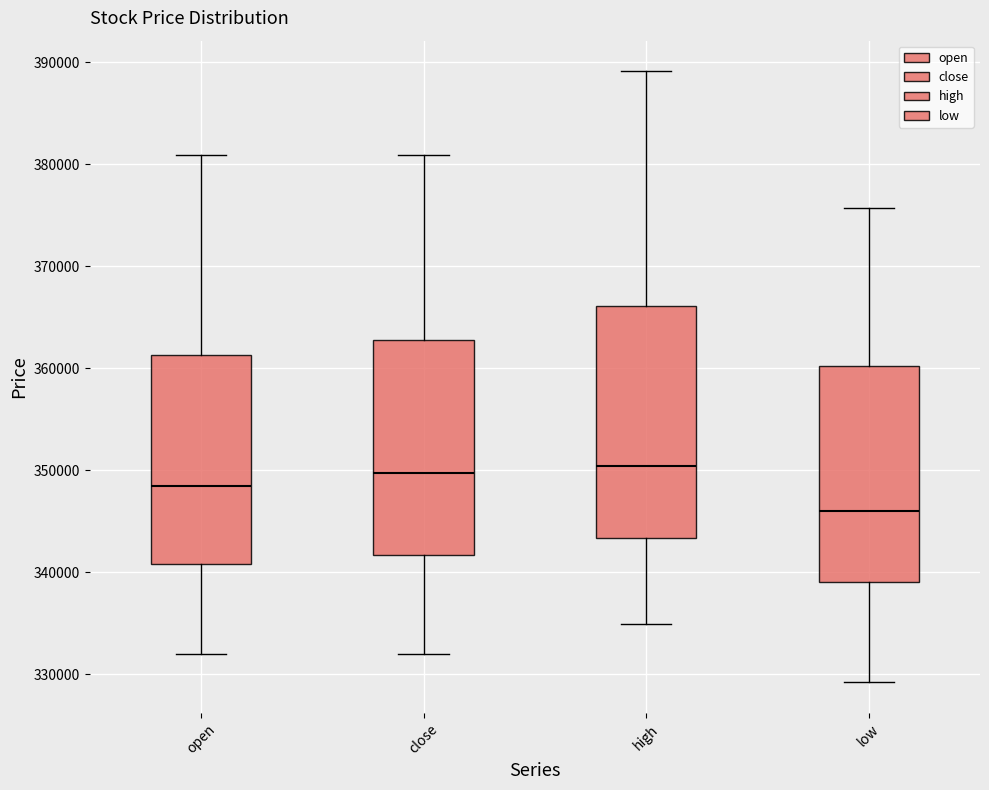

Where is the lower edge of the box for close on the y-axis? The values are not printed on the chart, so give them approximately, as read against the axis.

342000